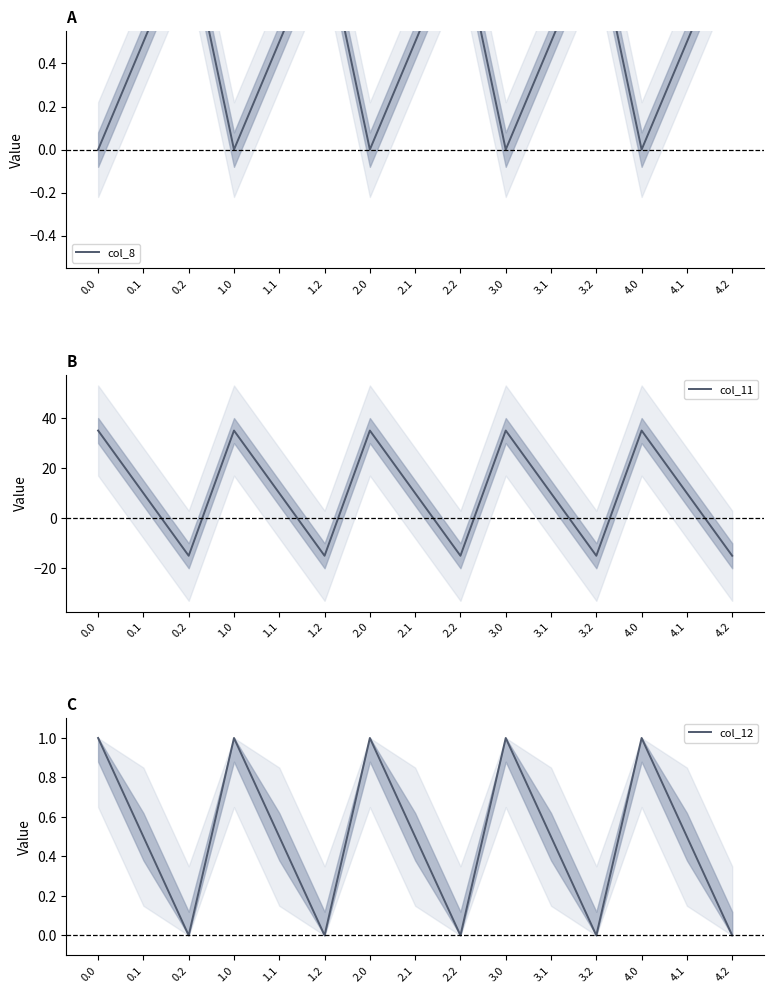

At how many categories does at least one series exceed 33?

5